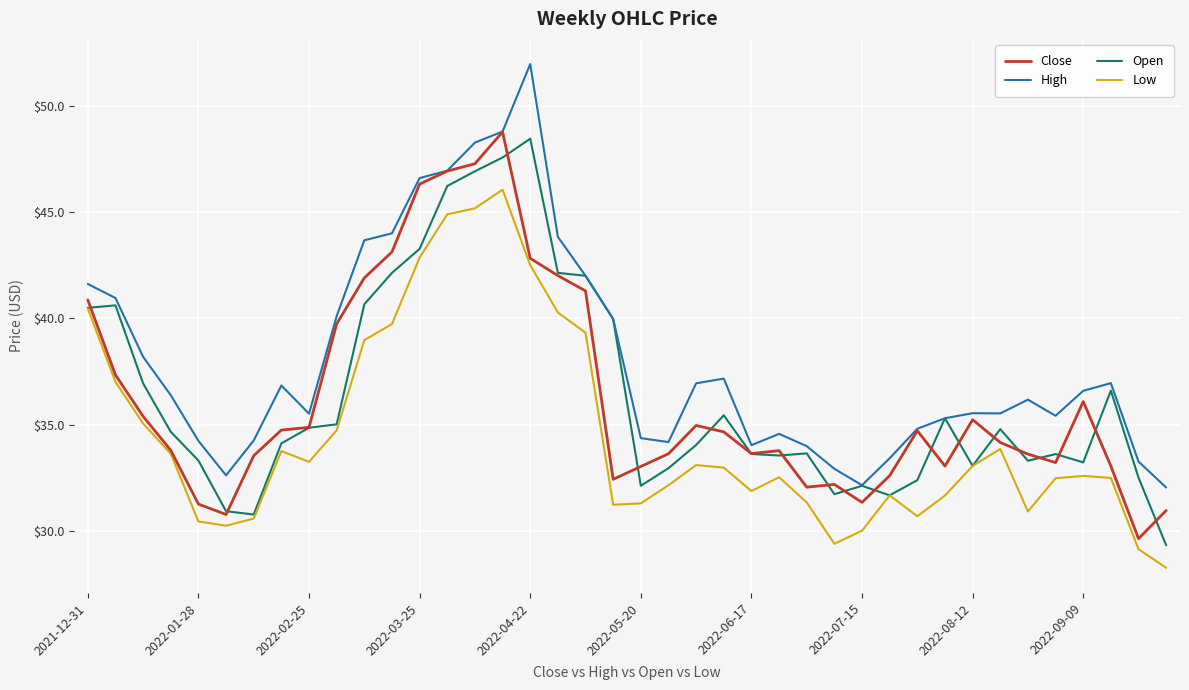

Which series has the largest total across all categories?

High